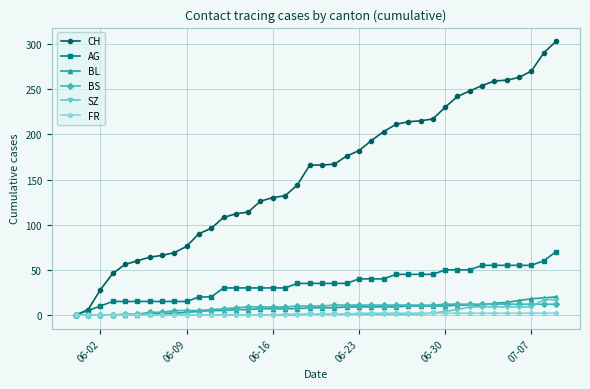

Which series has the widest spread of values?

CH